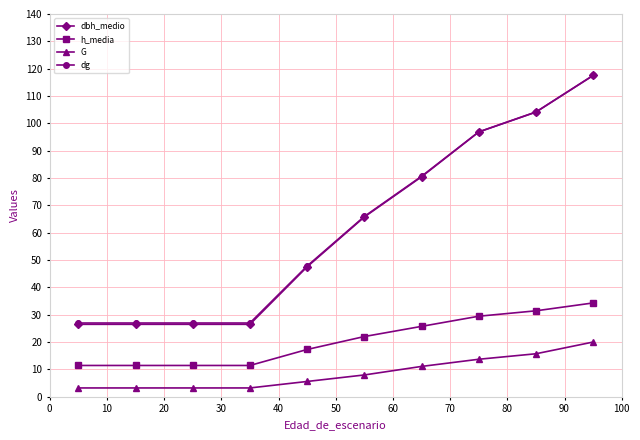

What is the sum of all h_media values?

206.2